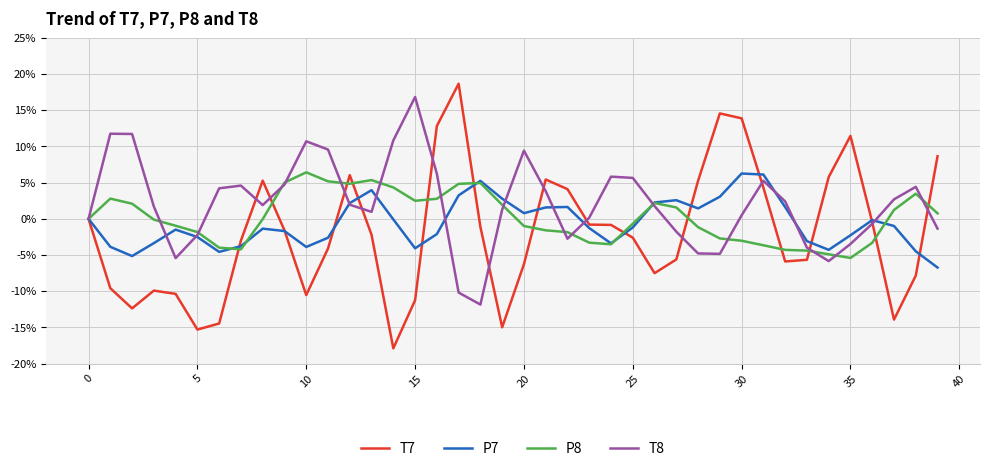

Which series has the largest total across all categories?

T8